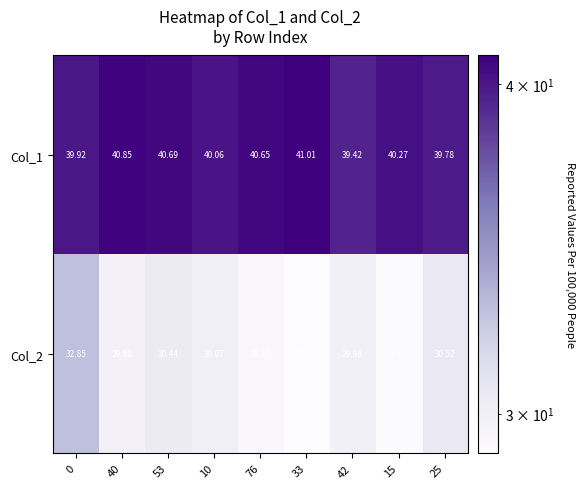

At which category does the chart reach its peak across all series?

33